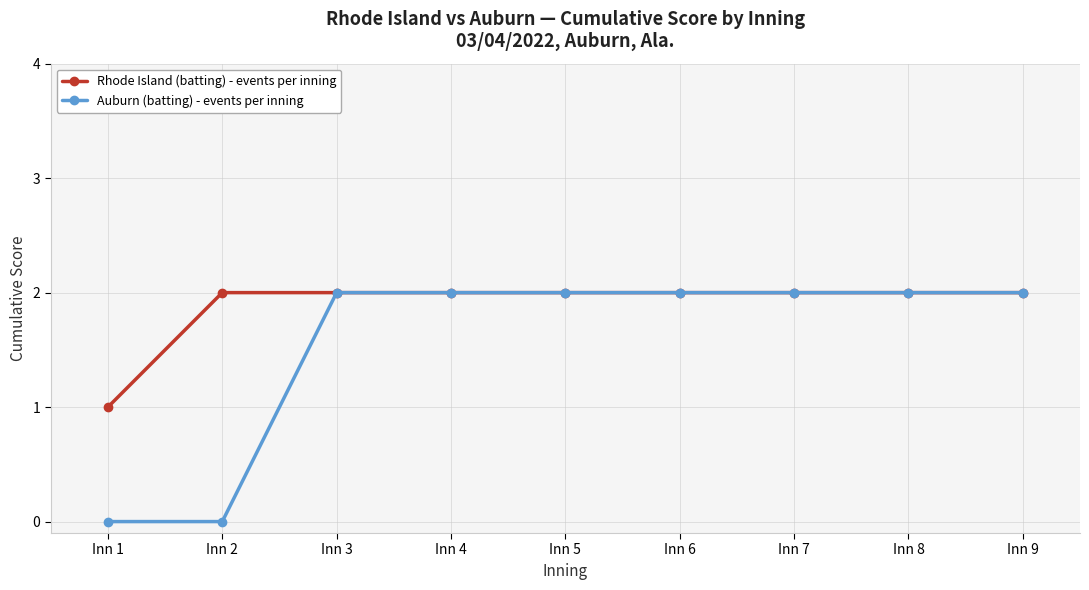

Reading left to right, extract all data points from this chart.

Rhode Island (batting) - events per inning: 1	2	2	2	2	2	2	2	2
Auburn (batting) - events per inning: 0	0	2	2	2	2	2	2	2